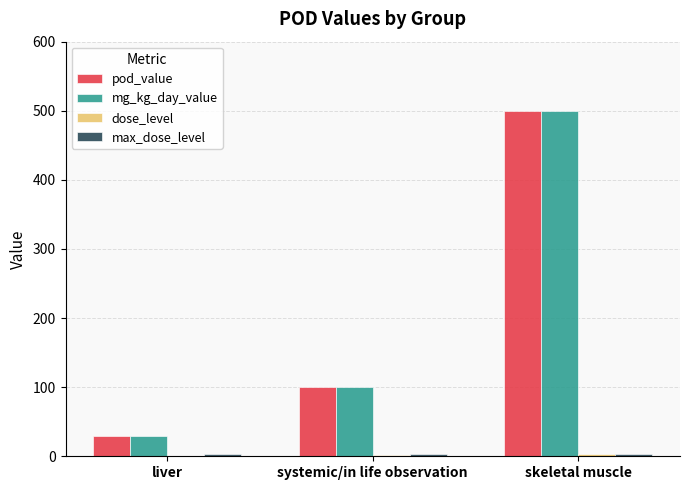

Which category has the highest value across all series?

skeletal muscle